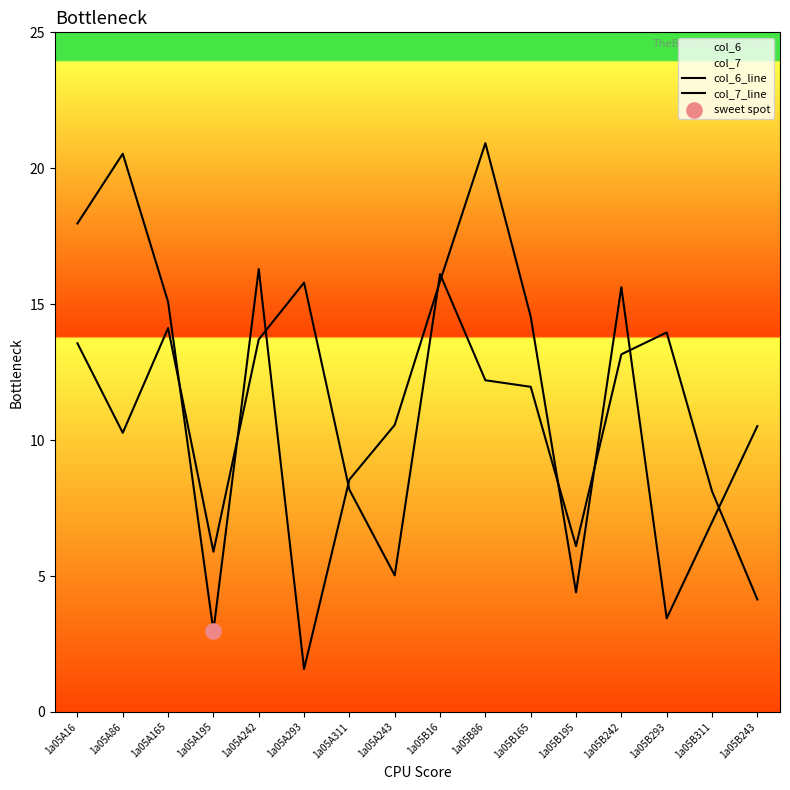

Which series reaches the maximum Y coordinate?

col_6_line